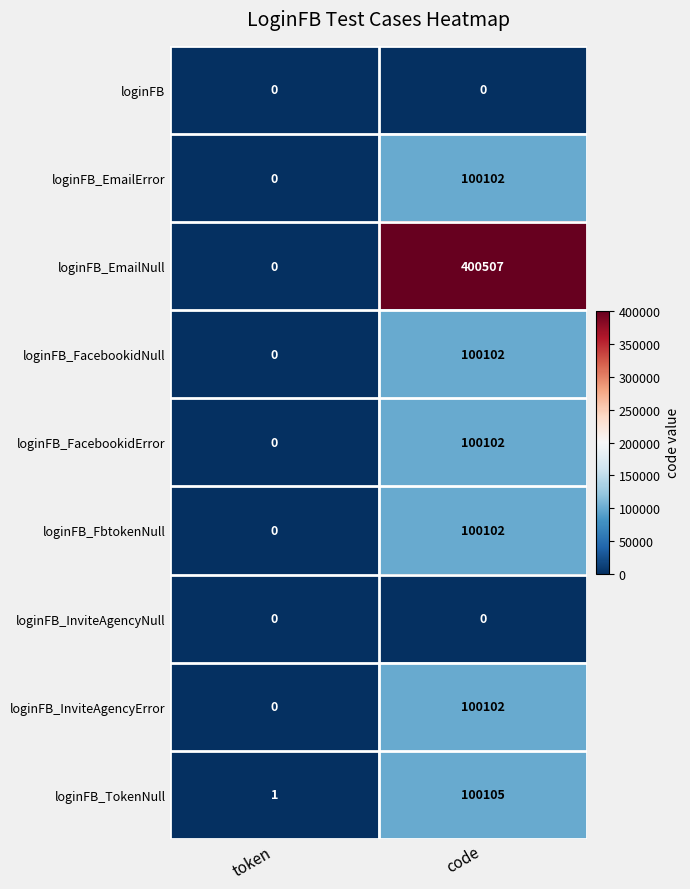

What is the spread (max minus min) of values at code?

400507